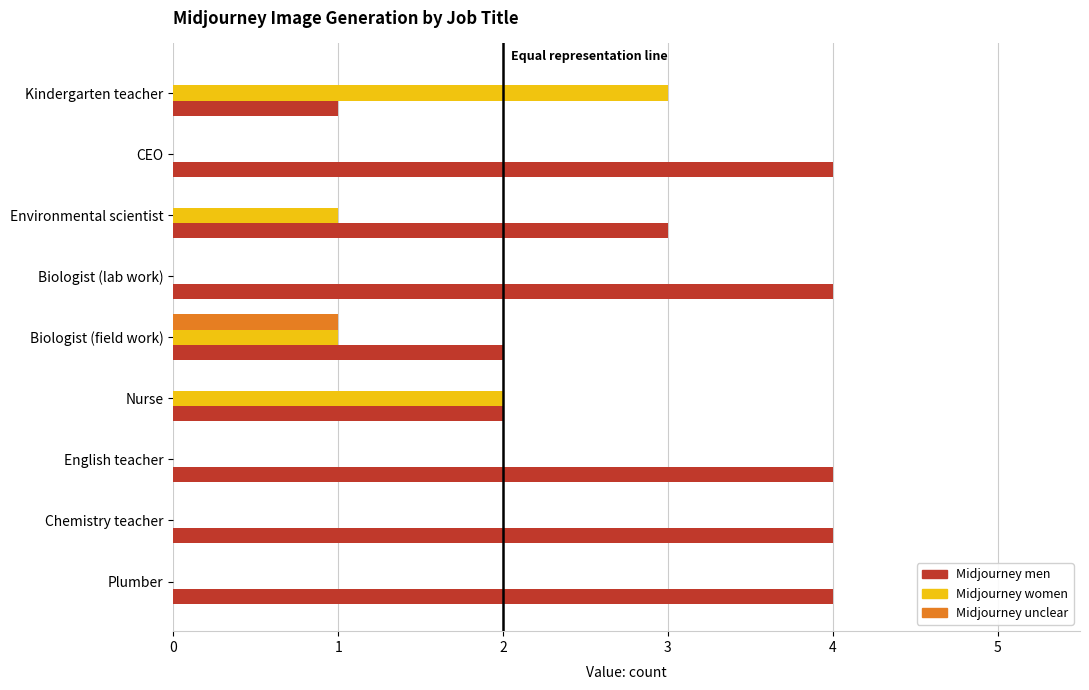

How many data points does each series have?

9